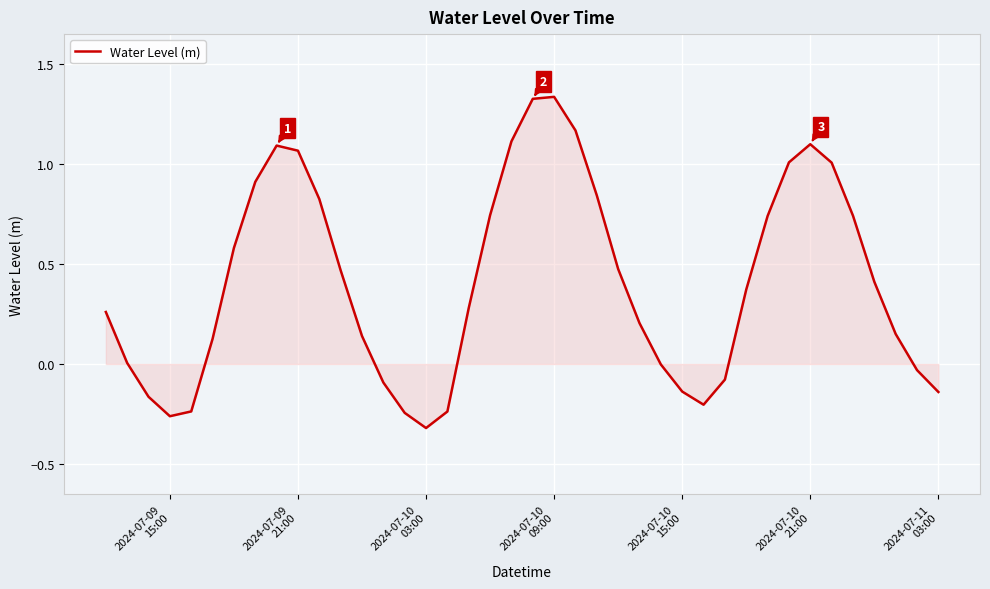

What is the difference between the maximum and minimum values?

1.7